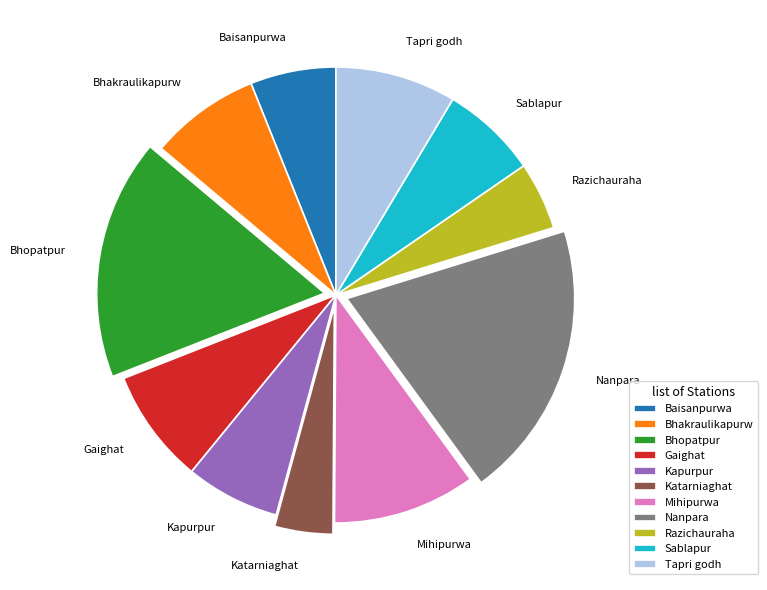

Which slice is the smallest?

Katarniaghat